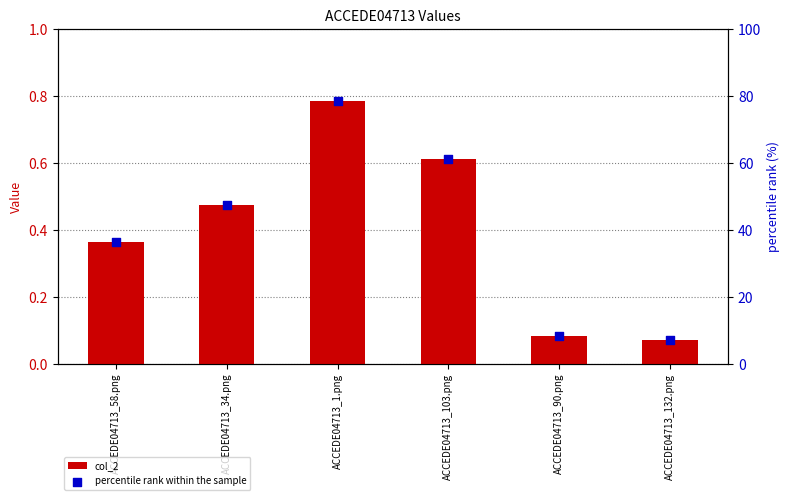

What is the total value across all series at ACCEDE04713_1.png?

79.2